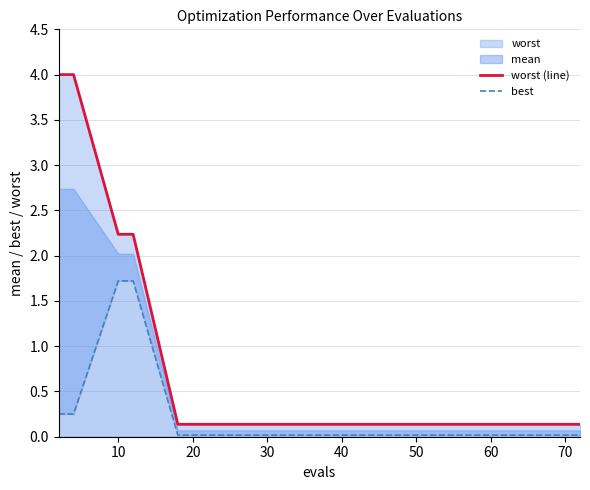

The best series shows 0.0 at 70. True or false?

True